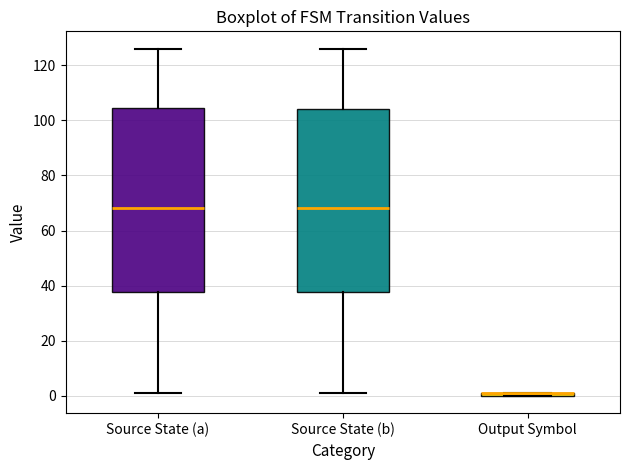

Where does the upper whisker of the box for Source State (b) end on the y-axis? The values are not printed on the chart, so give them approximately, as read against the axis.

126